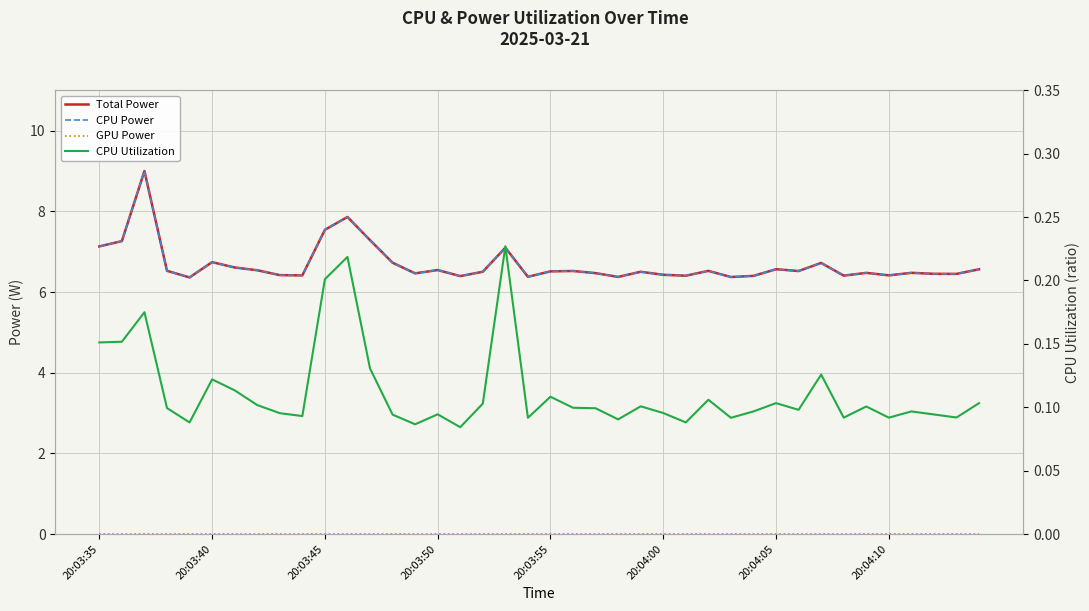

What is the sum of the CPU Utilization values at 14 and 13?

0.2